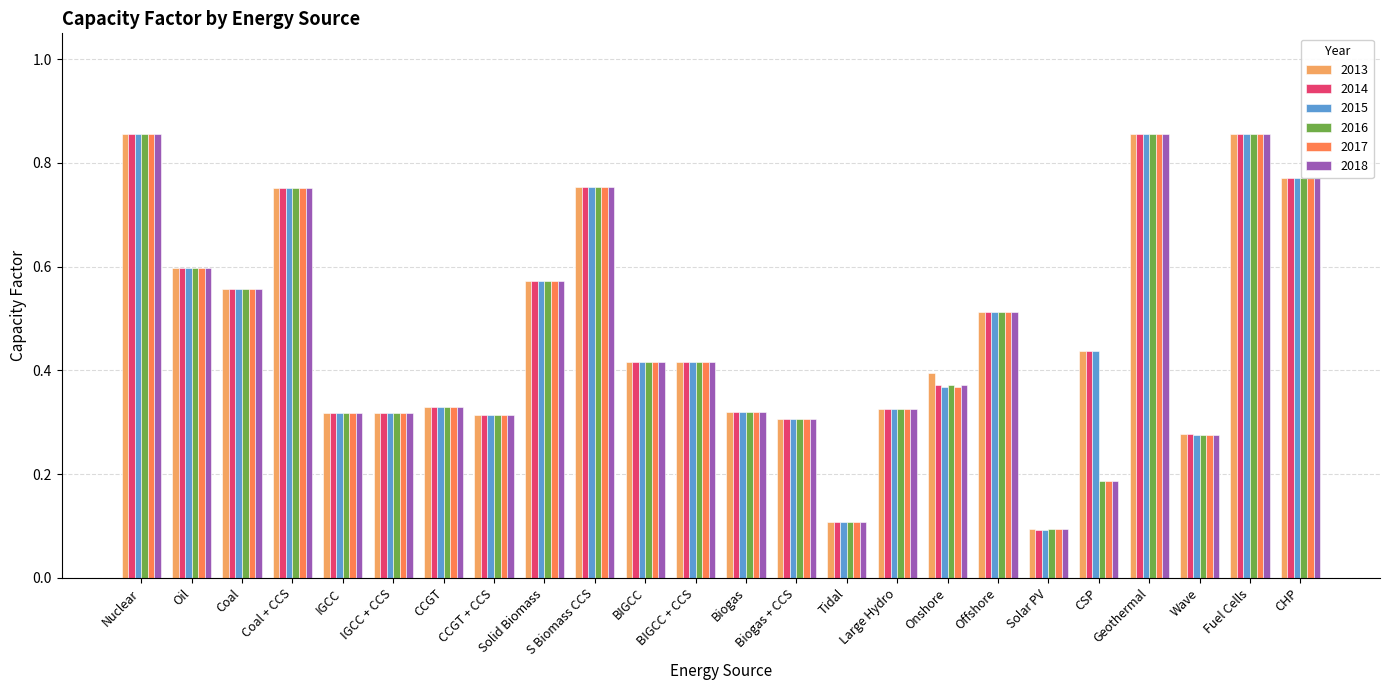

Is the value of 2014 at Coal greater than the value of 2017 at Nuclear?

No